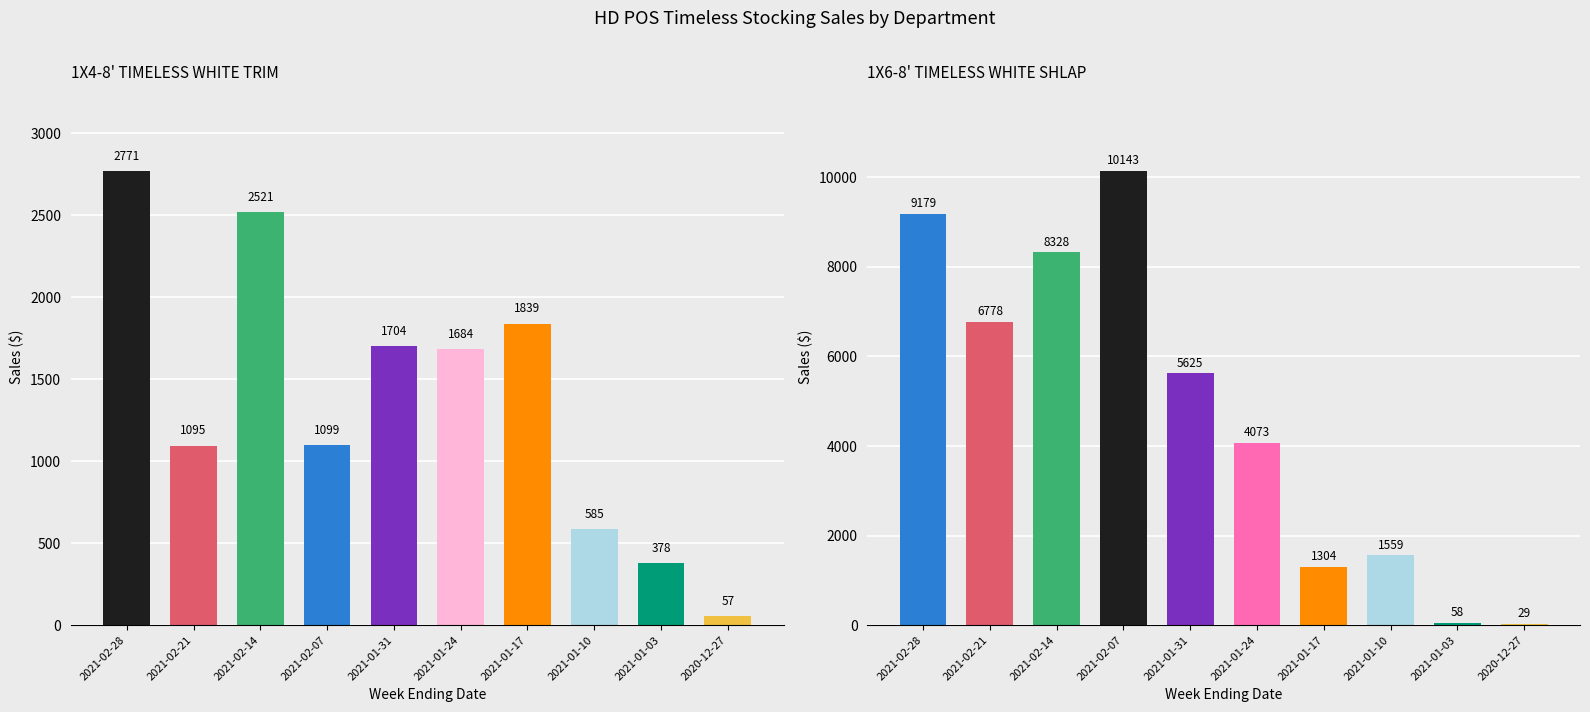

List the series in order of their overall mean, highest first.

1X6-8 TIMELESS WHITE SHLAP Sales, 1X4-8 TIMELESS WHITE TRIM Sales